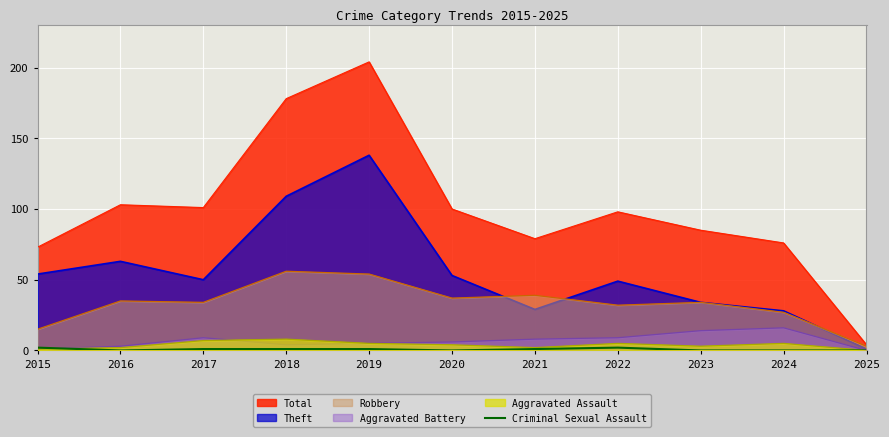

Is the value of Robbery at 2015 greater than the value of Aggravated Battery at 2021?

Yes